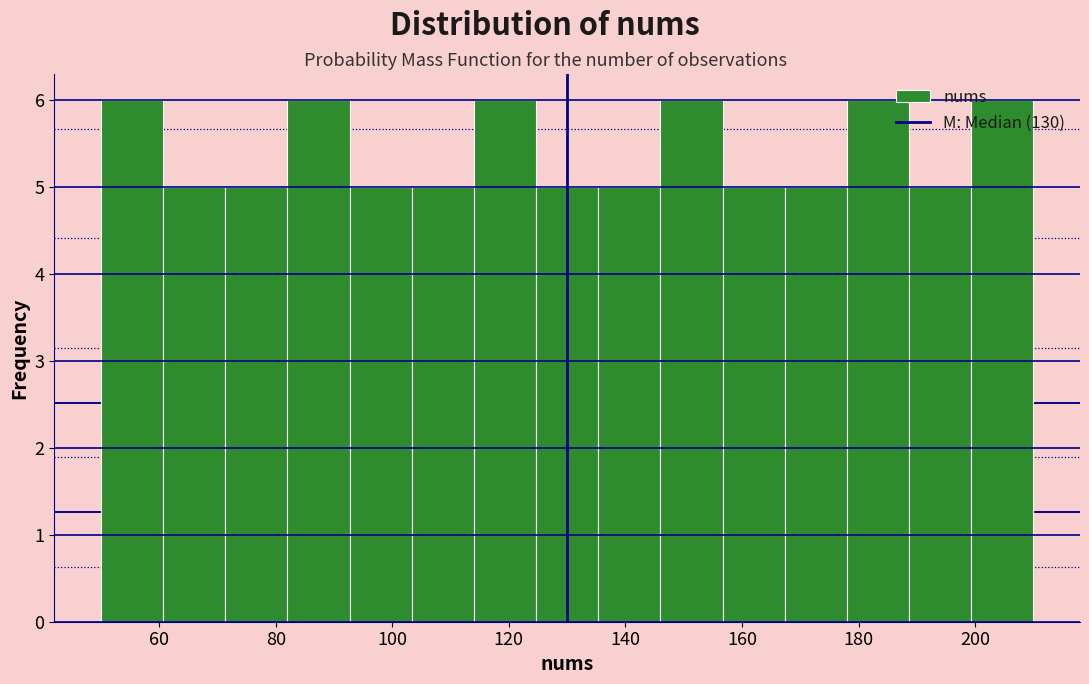

Reading left to right, list every bar in this chart as the range it spans on the x-axis followed by its height. Neither the bar edges nor the heights are printed on the chart, so give them approximately, as read against the axes.

50 to 60: 6
60 to 72: 5
72 to 82: 5
82 to 92: 6
92 to 104: 5
104 to 114: 5
114 to 124: 6
124 to 136: 5
136 to 146: 5
146 to 156: 6
156 to 168: 5
168 to 178: 5
178 to 188: 6
188 to 200: 5
200 to 210: 6